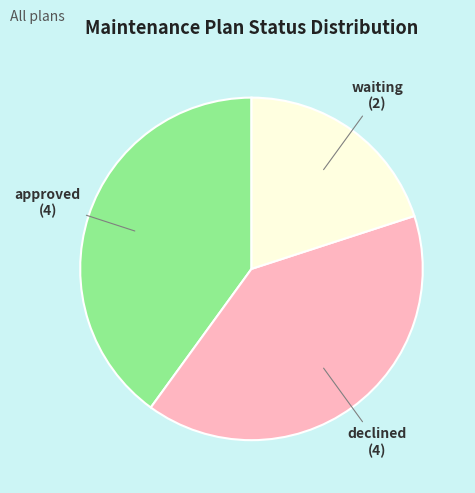

Do declined and waiting together represent more than half of the pie?

Yes